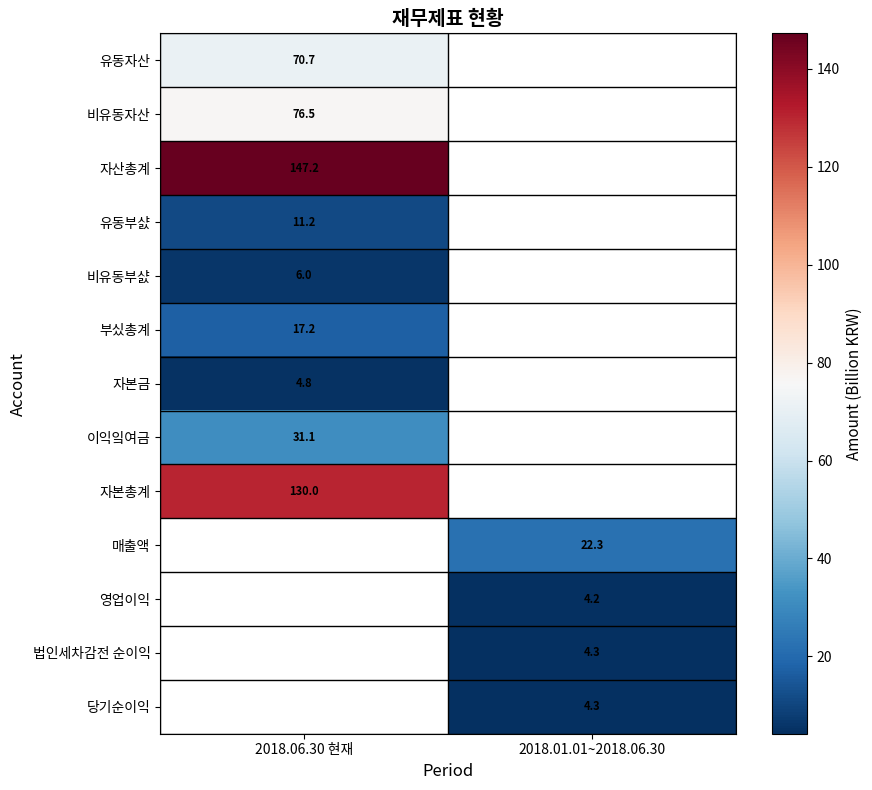

At how many categories does at least one series exceed 6?

2